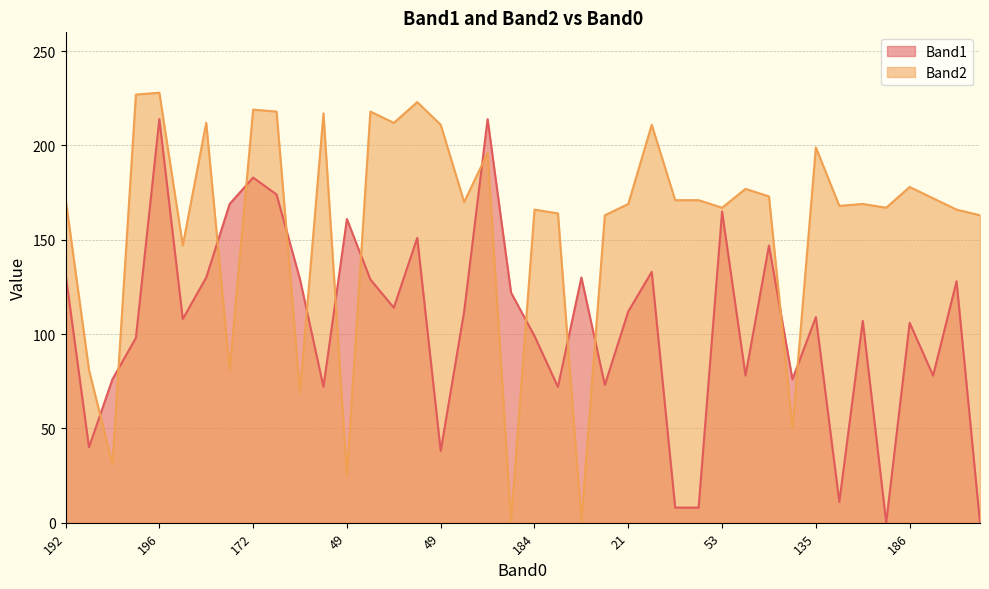

How many intersections are there between Band1 and Band2?

14